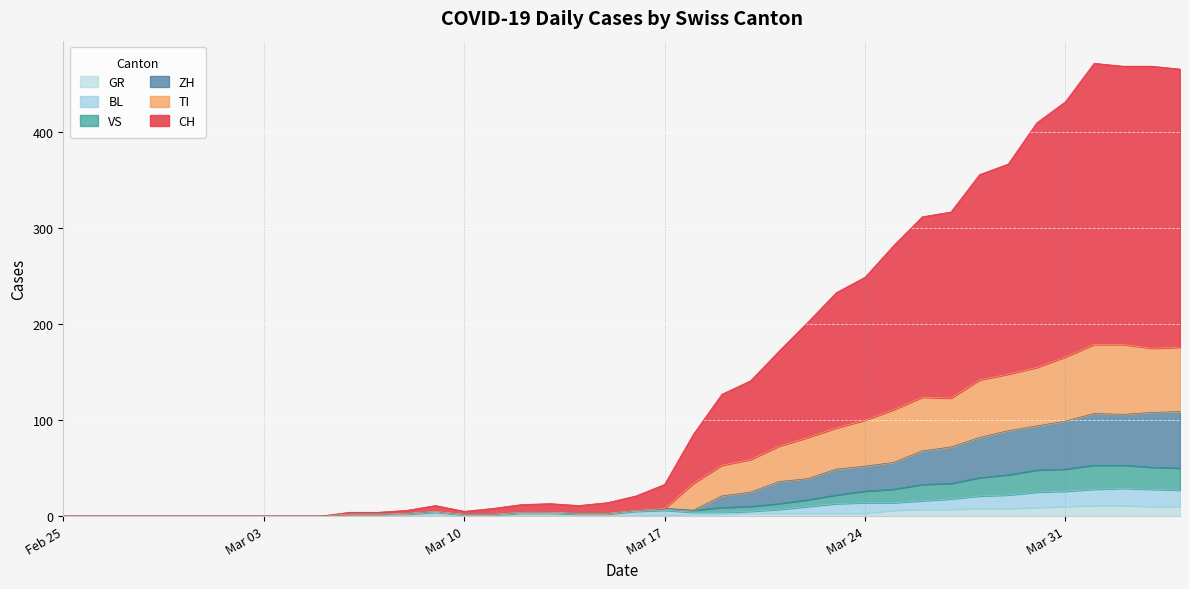

Which series has the largest total across all categories?

CH